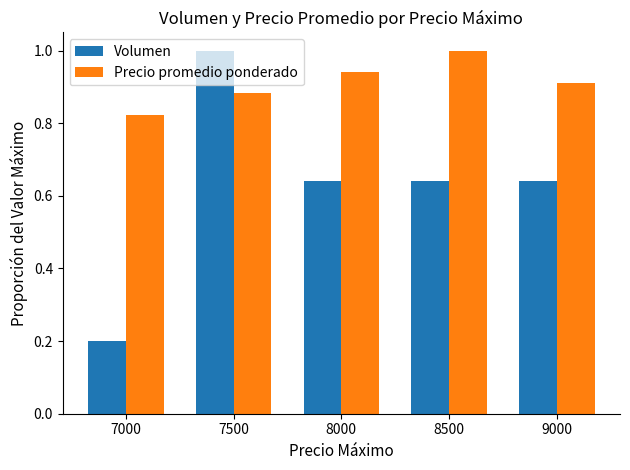

Which series has the largest range (max minus min)?

Volumen